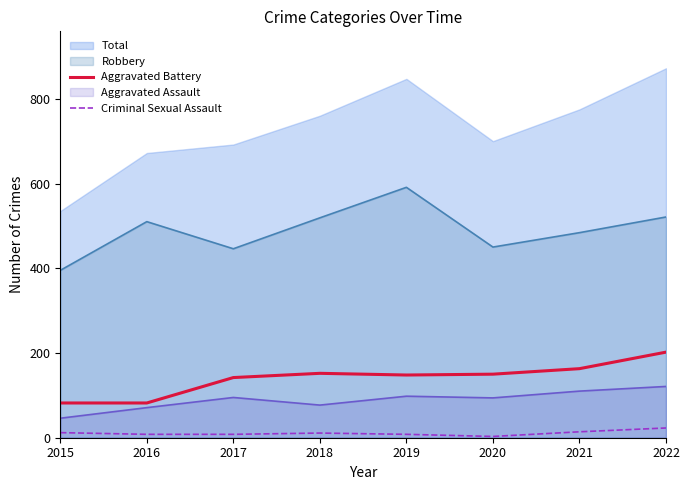

True or false: Criminal Sexual Assault and Aggravated Battery intersect in this chart.

False